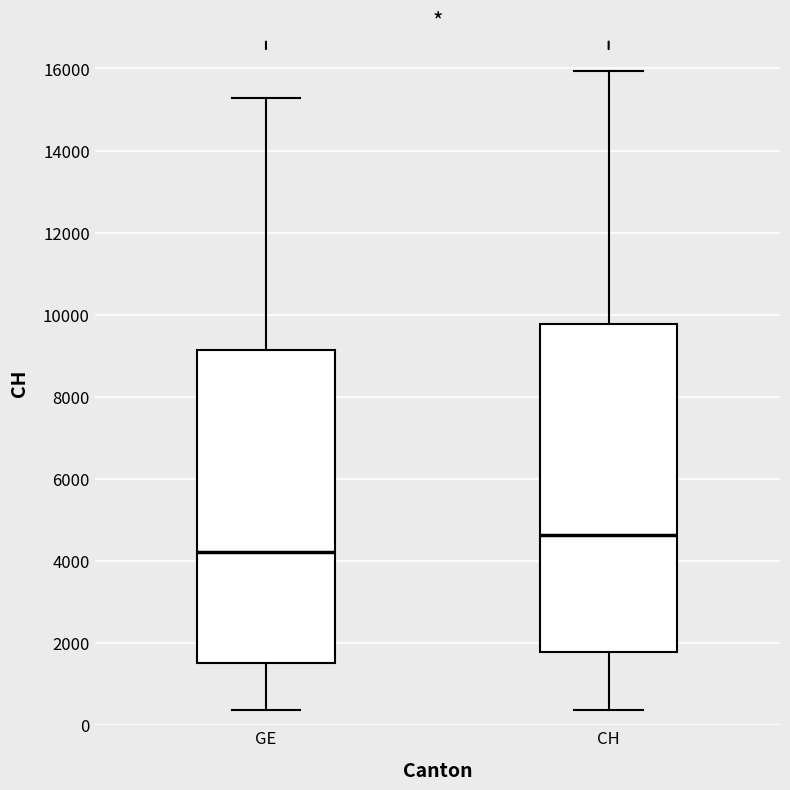

Which box has the highest median line?

CH